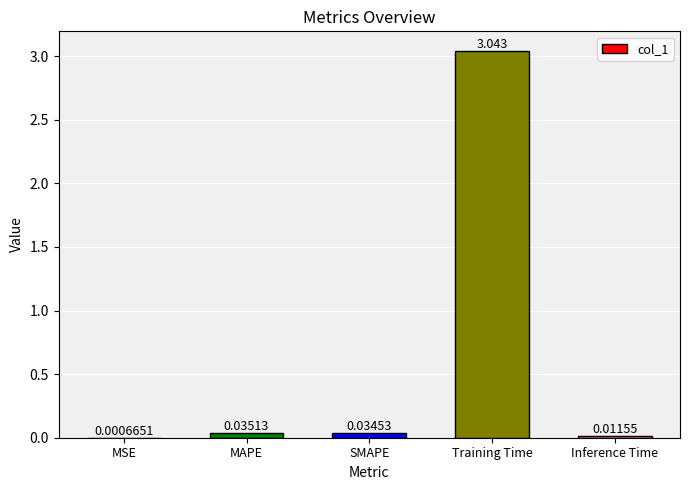

Where is the data nearest to the value 1?

MAPE